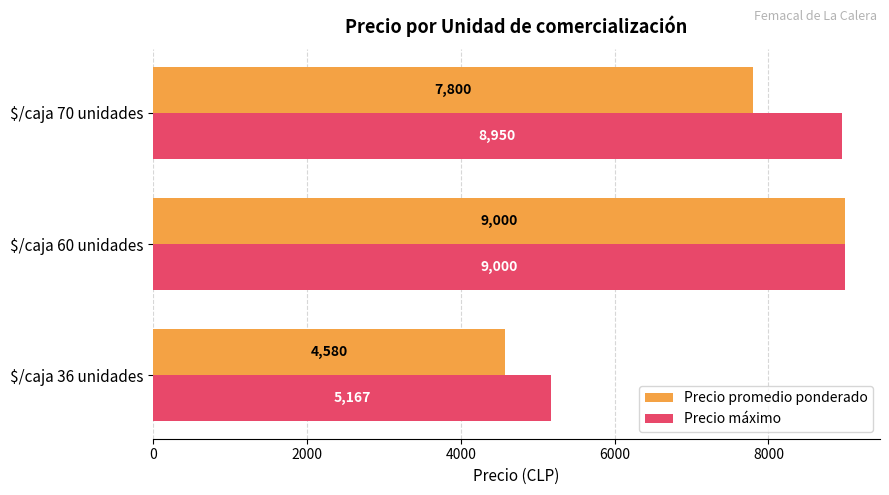

The value of Precio promedio ponderado at $/caja 36 unidades is 4580. True or false?

True